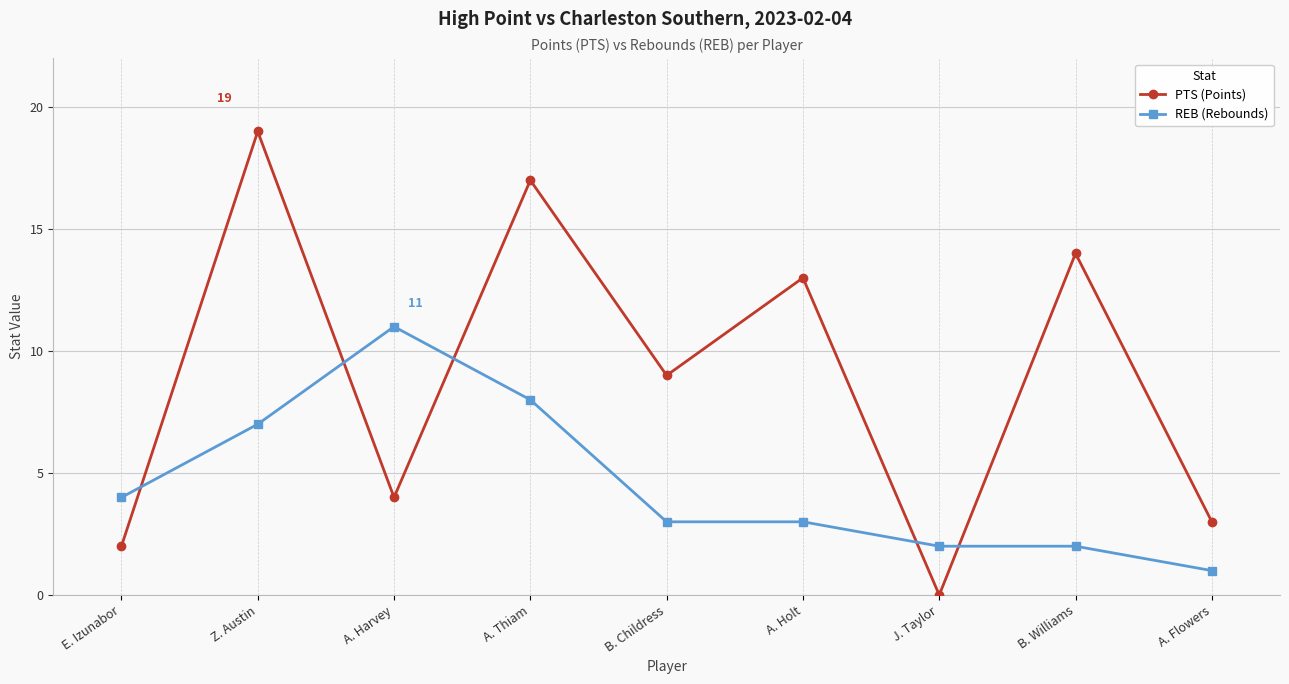

Which series has the largest range (max minus min)?

PTS (Points)